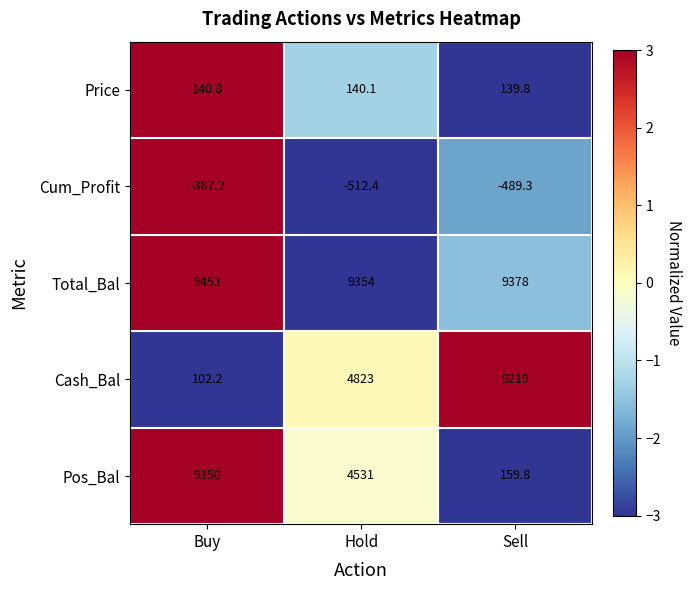

The value of Cum_Profit at Buy is -387.2. True or false?

True